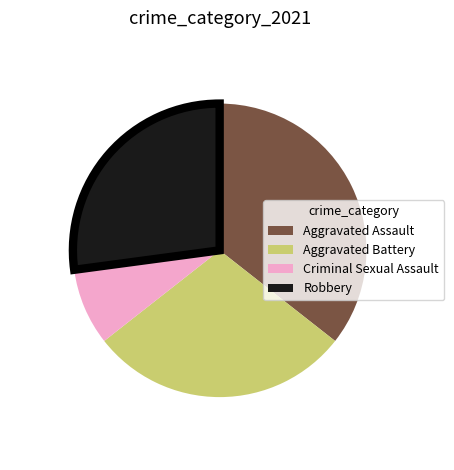

What is the largest slice in the pie chart?

Aggravated Assault